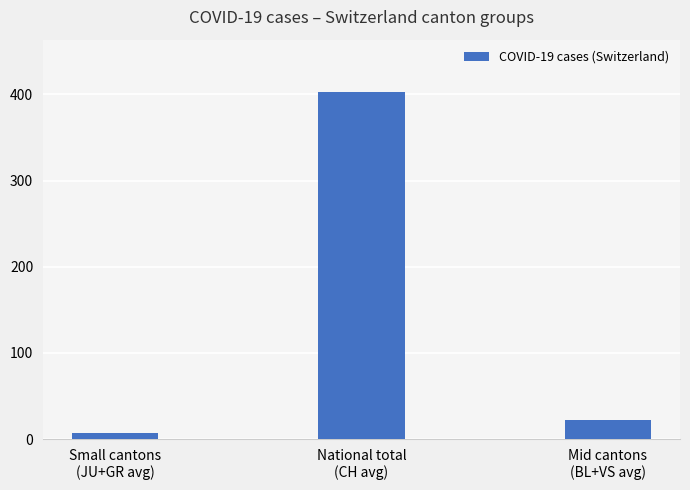

Reading left to right, transcribe all the data shown in this chart.

Small cantons
(JU+GR avg)=7	National total
(CH avg)=403	Mid cantons
(BL+VS avg)=22